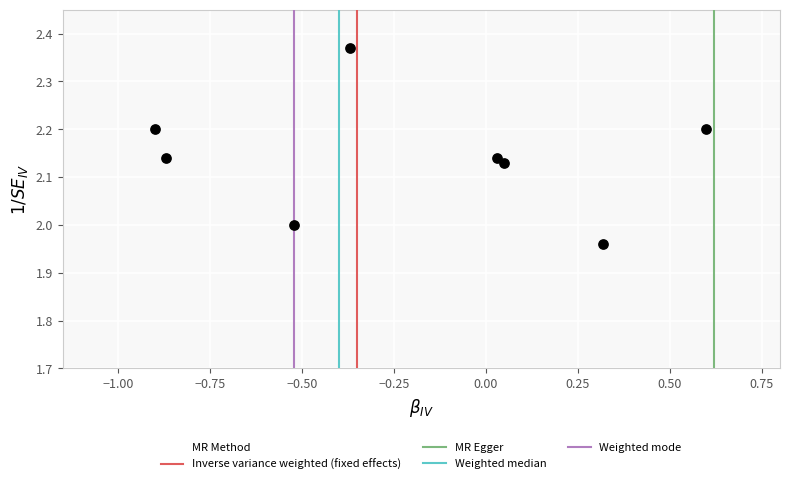

What is the range of Y values (max minus min)?

0.4